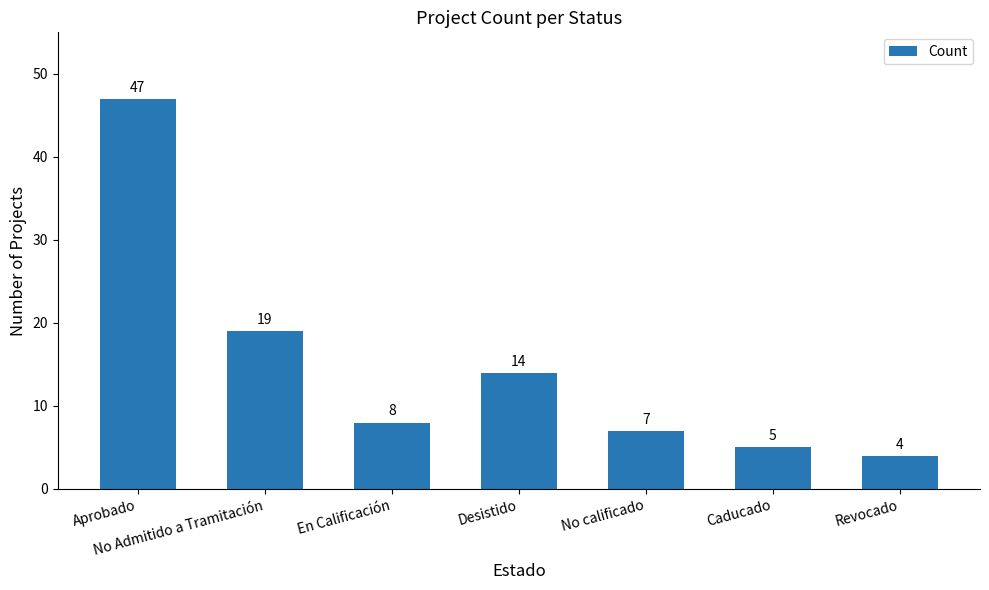

What position from the left is No Admitido a Tramitación?

2